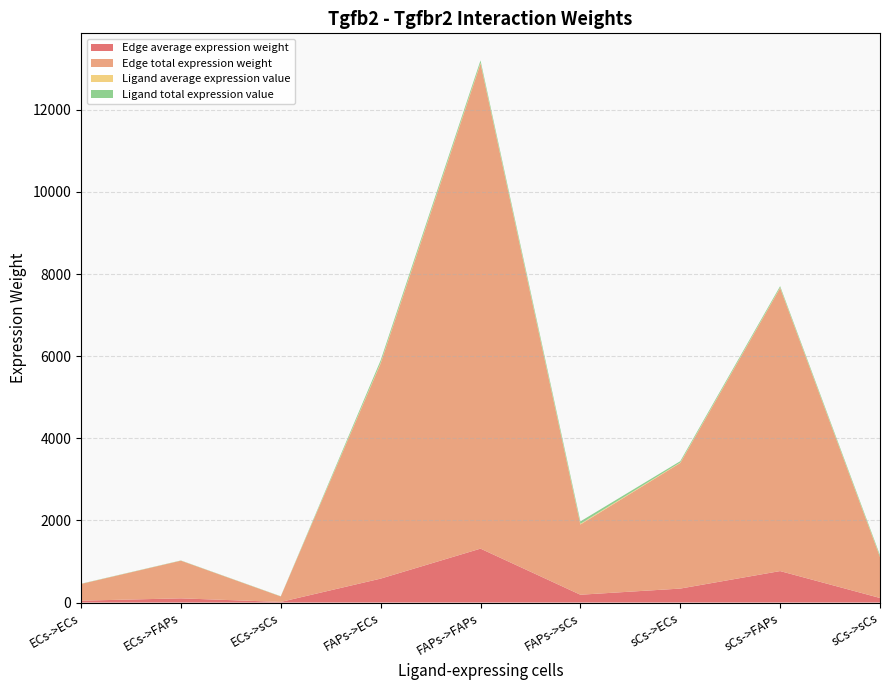

Reading left to right, extract all data points from this chart.

Edge average expression weight: ECs->ECs=45.2	ECs->FAPs=101.9	ECs->sCs=14.7	FAPs->ECs=582.3	FAPs->FAPs=1312.8	FAPs->sCs=190.0	sCs->ECs=339.9	sCs->FAPs=766.2	sCs->sCs=110.9
Edge total expression weight: ECs->ECs=406.8	ECs->FAPs=917.1	ECs->sCs=132.7	FAPs->ECs=5241.1	FAPs->FAPs=11815.6	FAPs->sCs=1710.0	sCs->ECs=3058.8	sCs->FAPs=6895.9	sCs->sCs=998.0
Ligand average expression value: ECs->ECs=1.5	ECs->FAPs=1.5	ECs->sCs=1.5	FAPs->ECs=18.9	FAPs->FAPs=18.9	FAPs->sCs=18.9	sCs->ECs=11.0	sCs->FAPs=11.0	sCs->sCs=11.0
Ligand total expression value: ECs->ECs=4.4	ECs->FAPs=4.4	ECs->sCs=4.4	FAPs->ECs=56.6	FAPs->FAPs=56.6	FAPs->sCs=56.6	sCs->ECs=33.1	sCs->FAPs=33.1	sCs->sCs=33.1